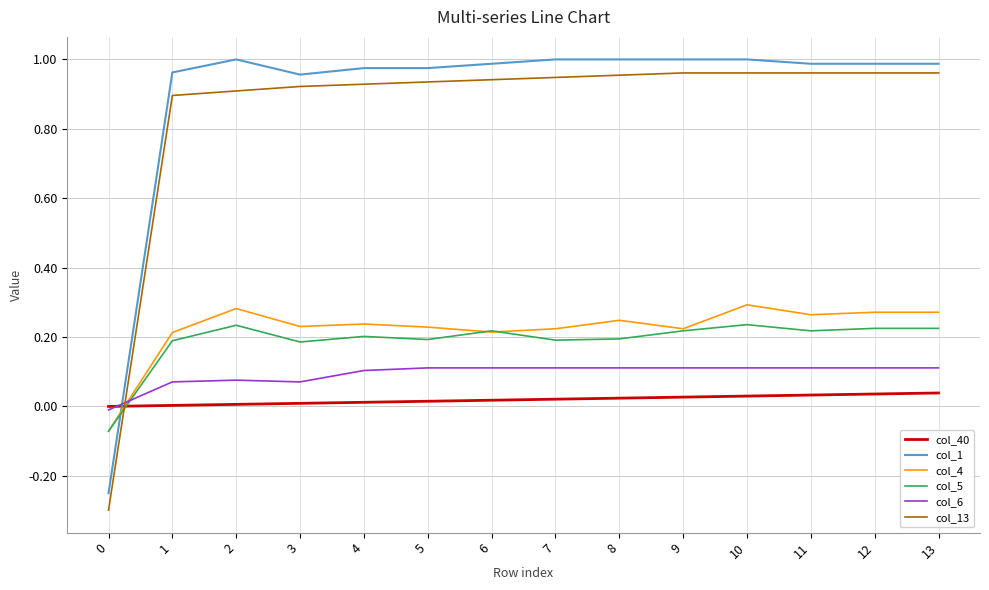

The col_1 series shows -0.1 at 0. True or false?

False